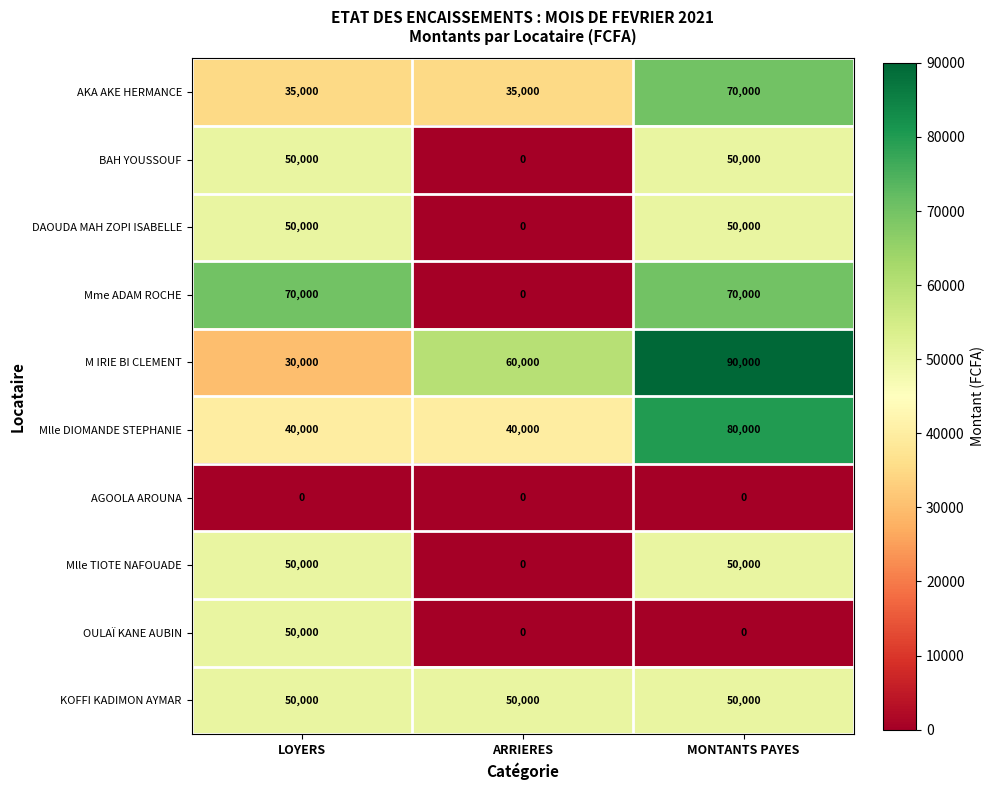

How many series are shown in this chart?

10